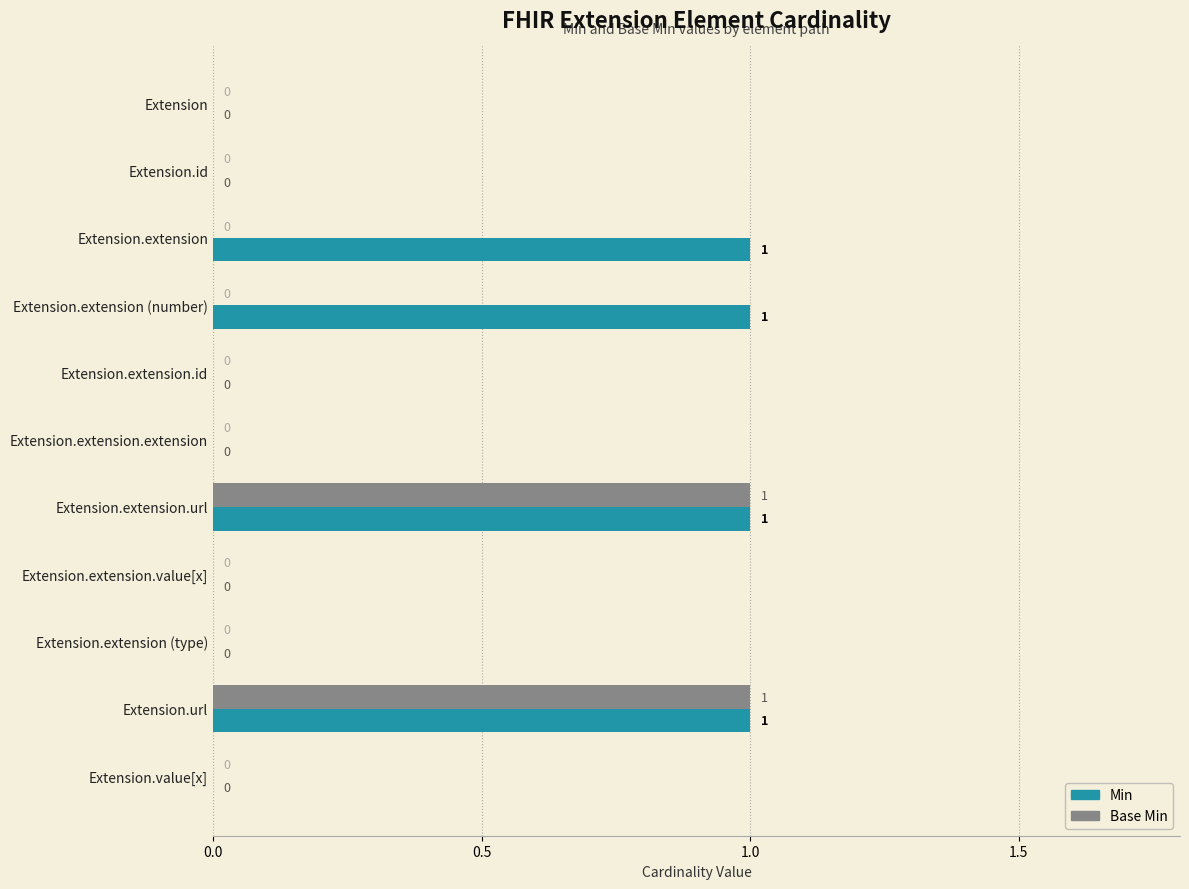

Is it true that Base Min equals 1 at Extension?

False